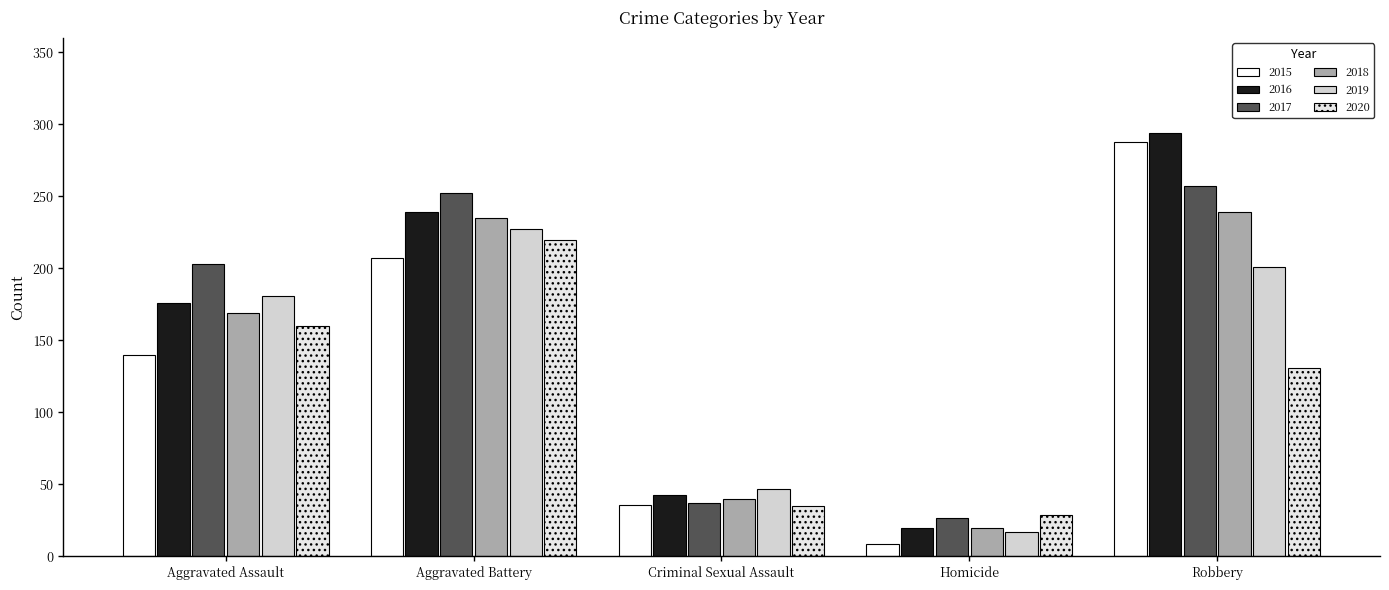

At how many categories does at least one series exceed 118?

3